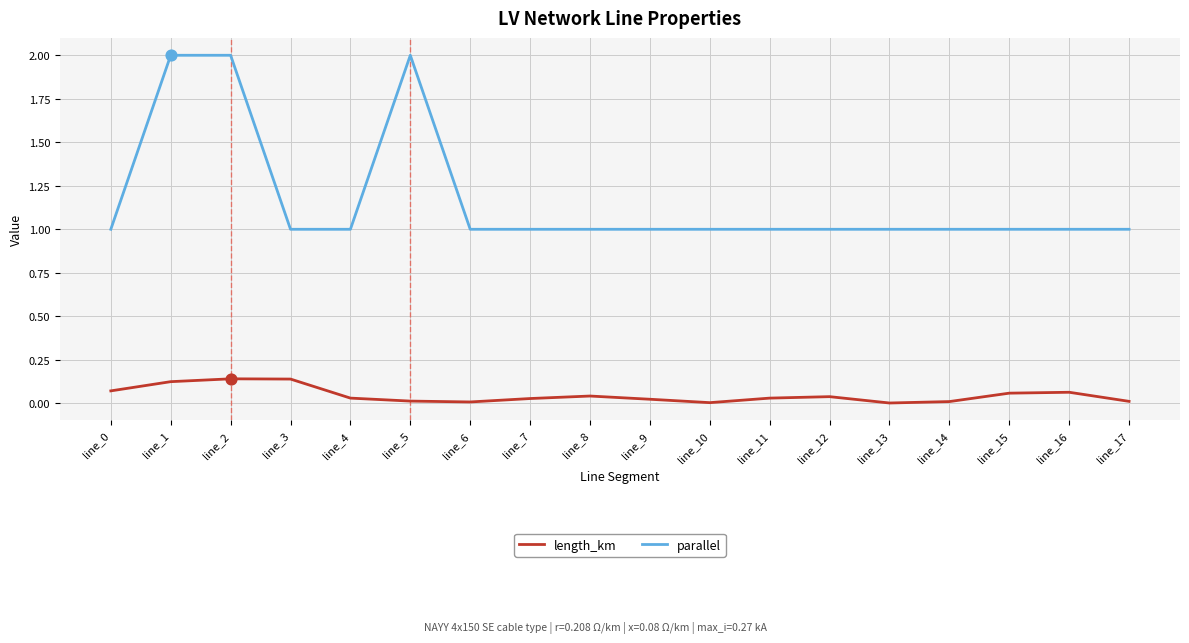

Is the value of parallel at line_14 greater than the value of length_km at line_6?

Yes